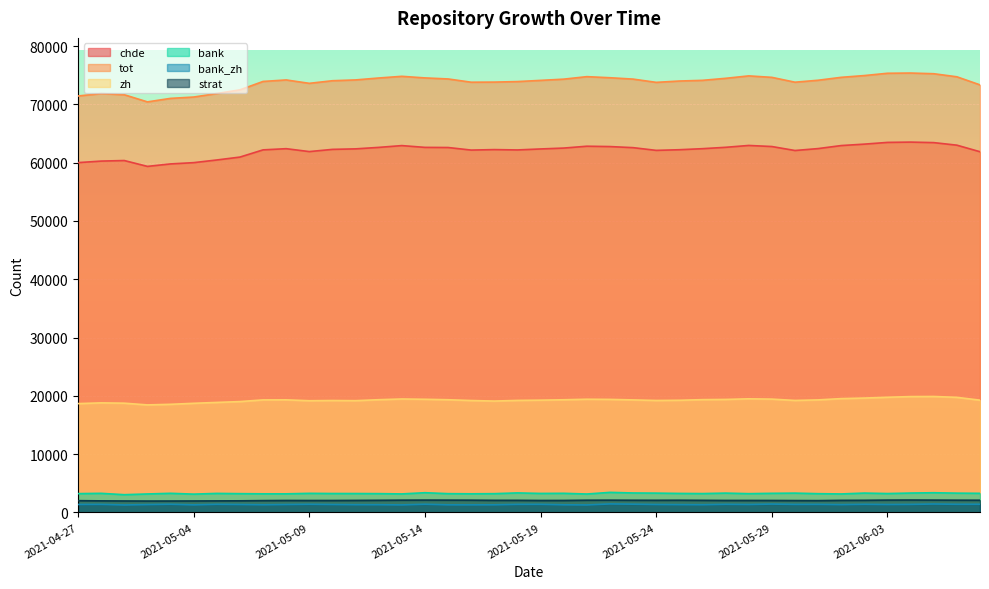

The bank series shows 4536 at 2021-05-25. True or false?

False